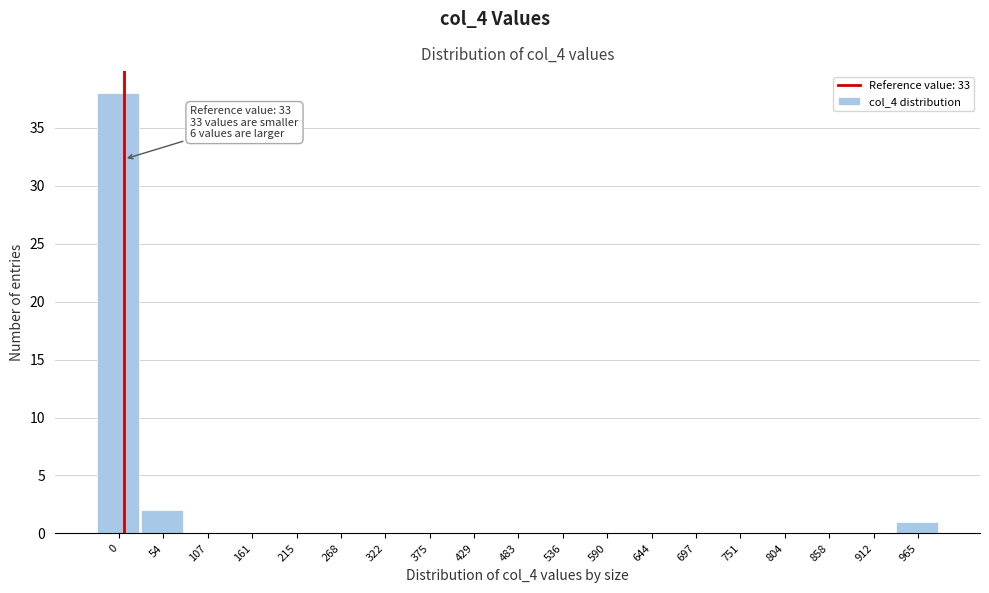

Reading left to right, what are all the values shown in this chart?

0=38	54=2	107=0	161=0	215=0	268=0	322=0	375=0	429=0	483=0	536=0	590=0	644=0	697=0	751=0	804=0	858=0	912=0	965=1